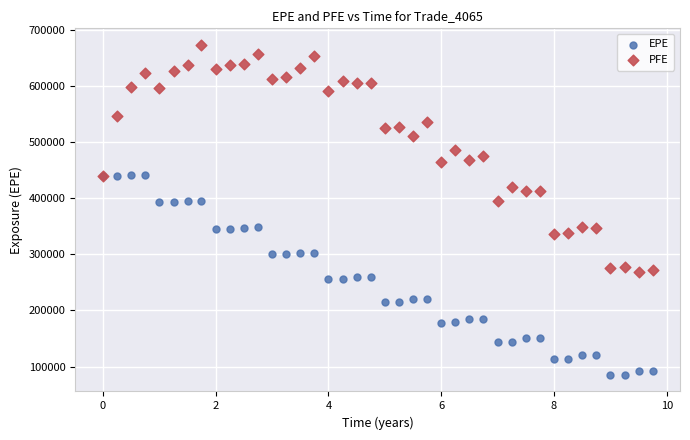

Which series has the largest Y range (max minus min)?

PFE